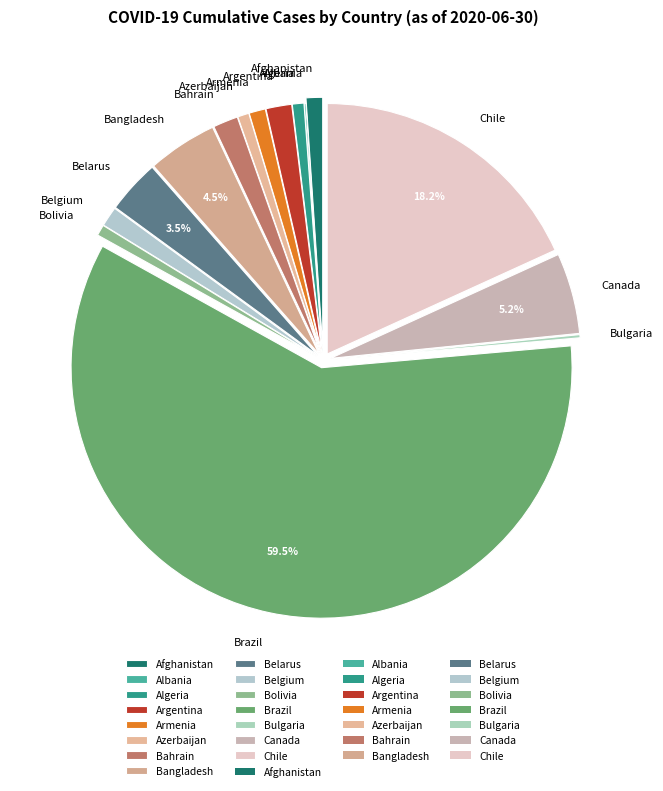

Which has a higher value, Canada or Brazil?

Brazil